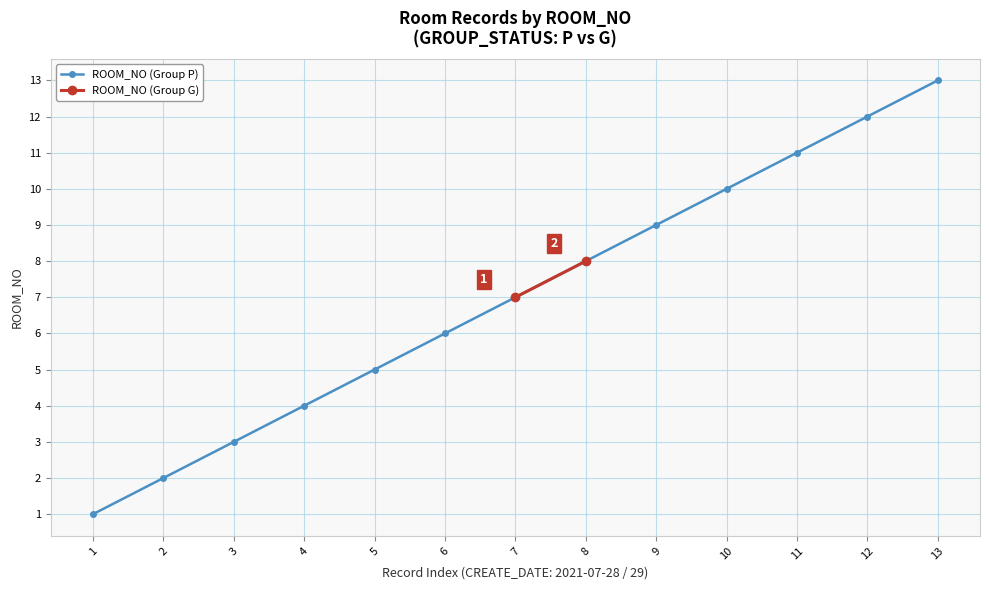

Reading left to right, extract all data points from this chart.

1	2	3	4	5	6	7	8	9	10	11	12	13